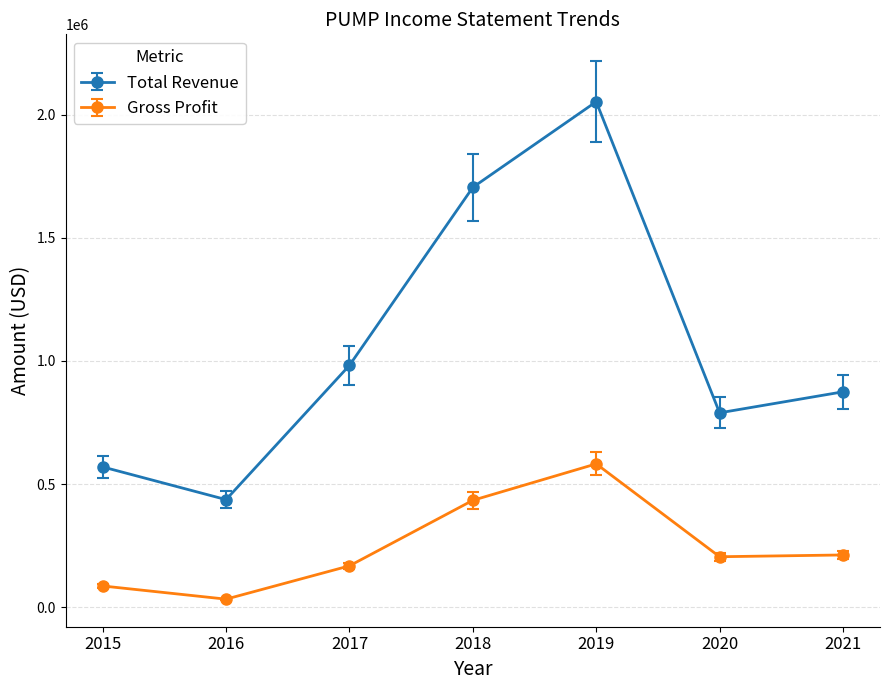

Which series has the largest total across all categories?

Total Revenue